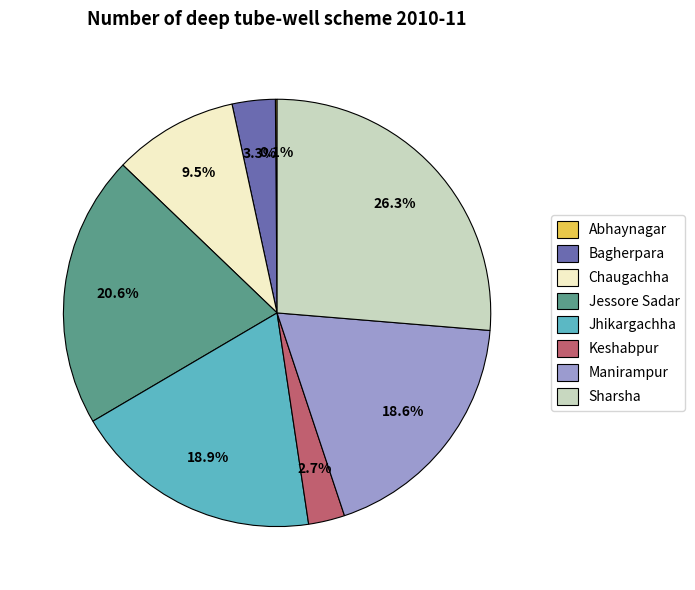

Between Keshabpur and Jessore Sadar, which is larger?

Jessore Sadar